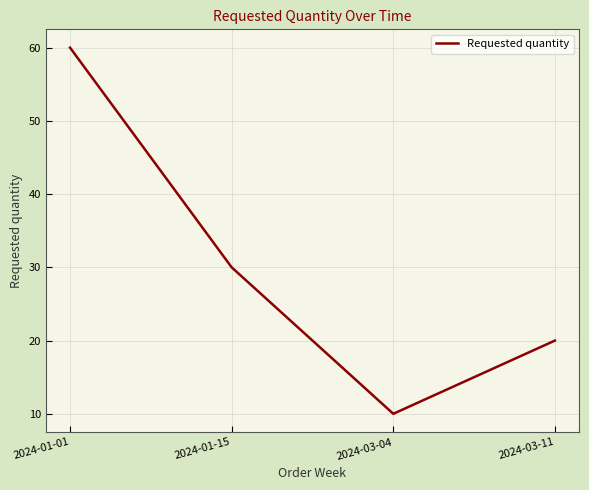

Which category has the lowest value across all series?

2024-03-04